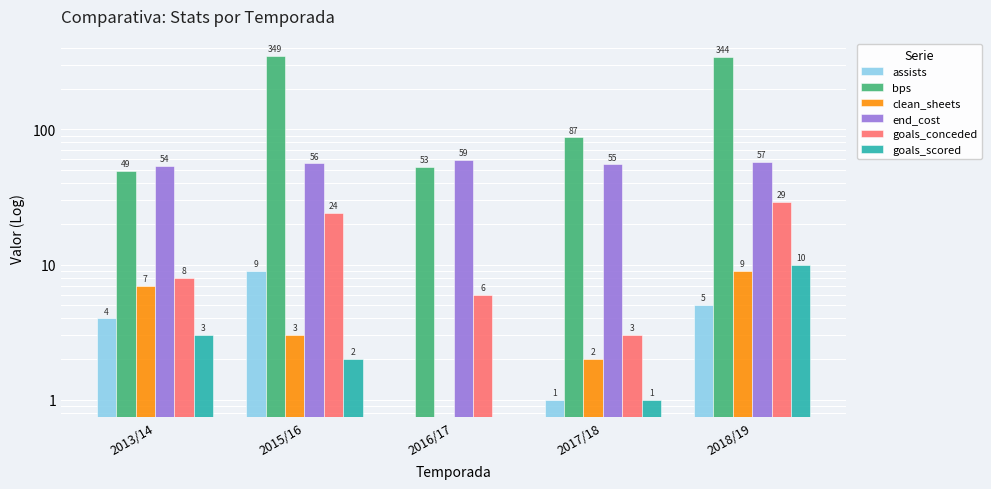

How many data points in clean_sheets are above 3?

2